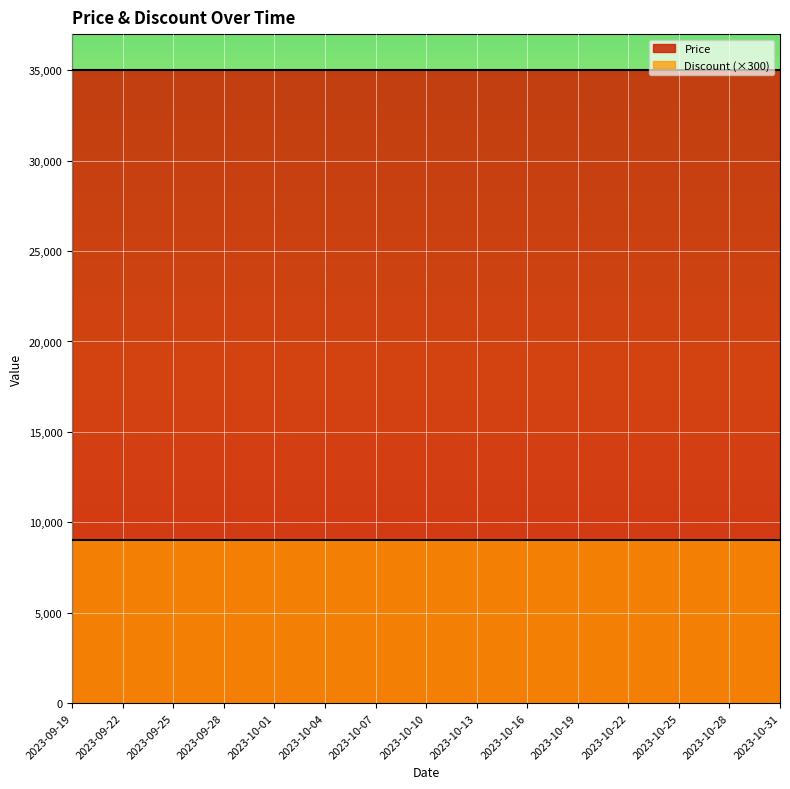

List the series in order of their overall mean, highest first.

Price, Discount (×300)